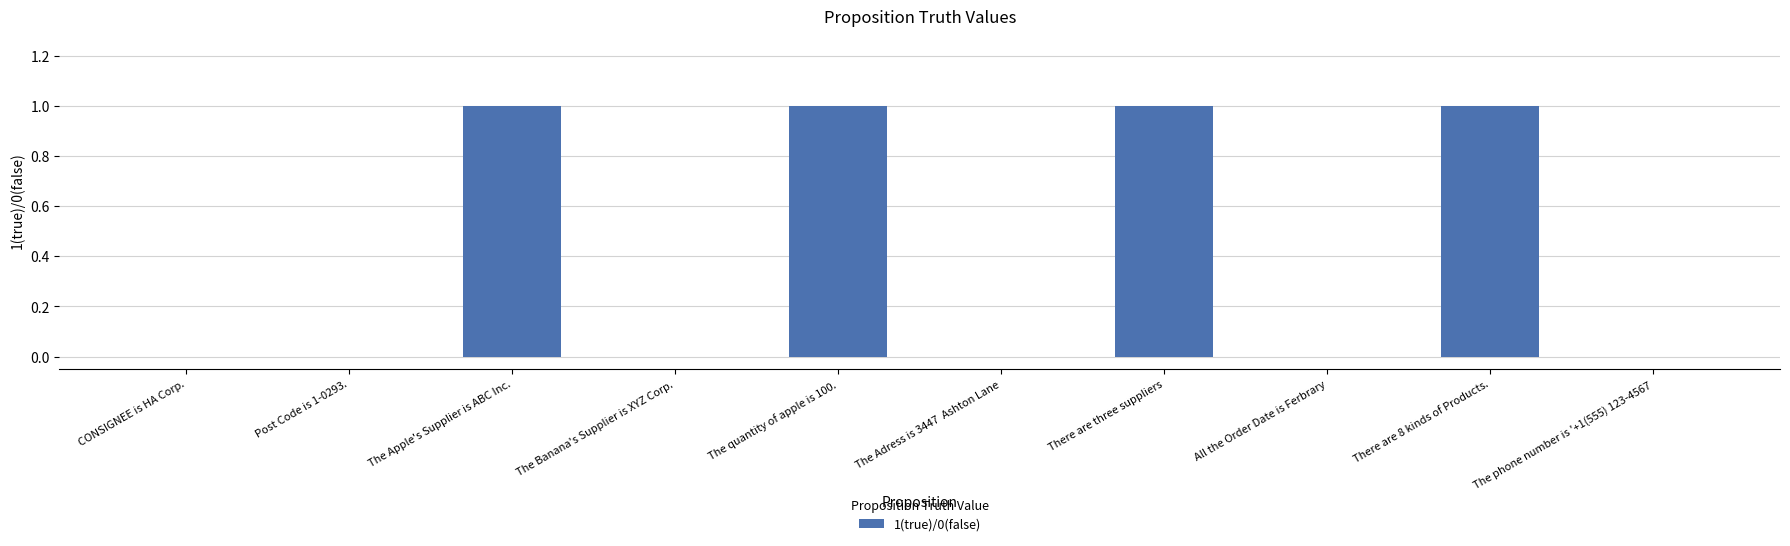

The chart shows a value of 1 at The Banana's Supplier is XYZ Corp.. True or false?

False